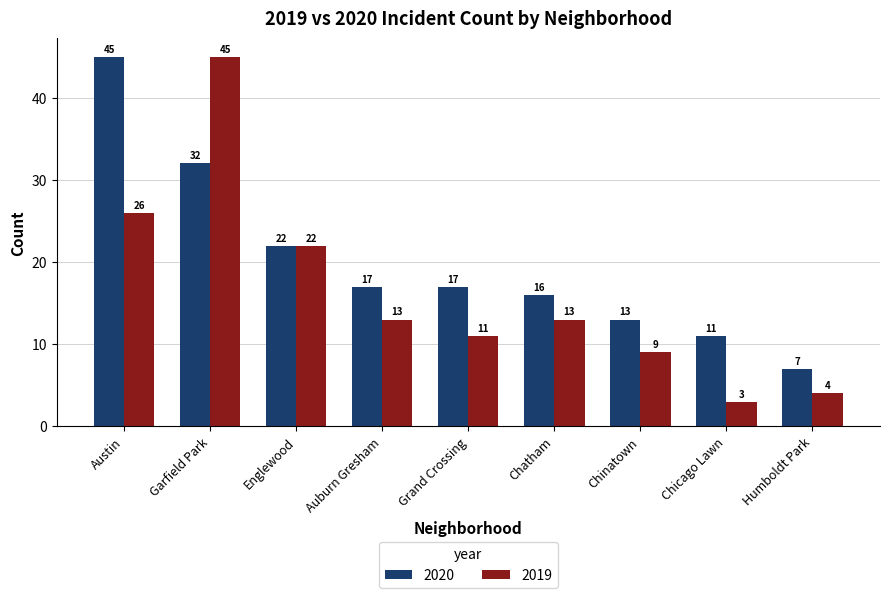

What is the value of the 2019 bar at the 5th from the left?

11